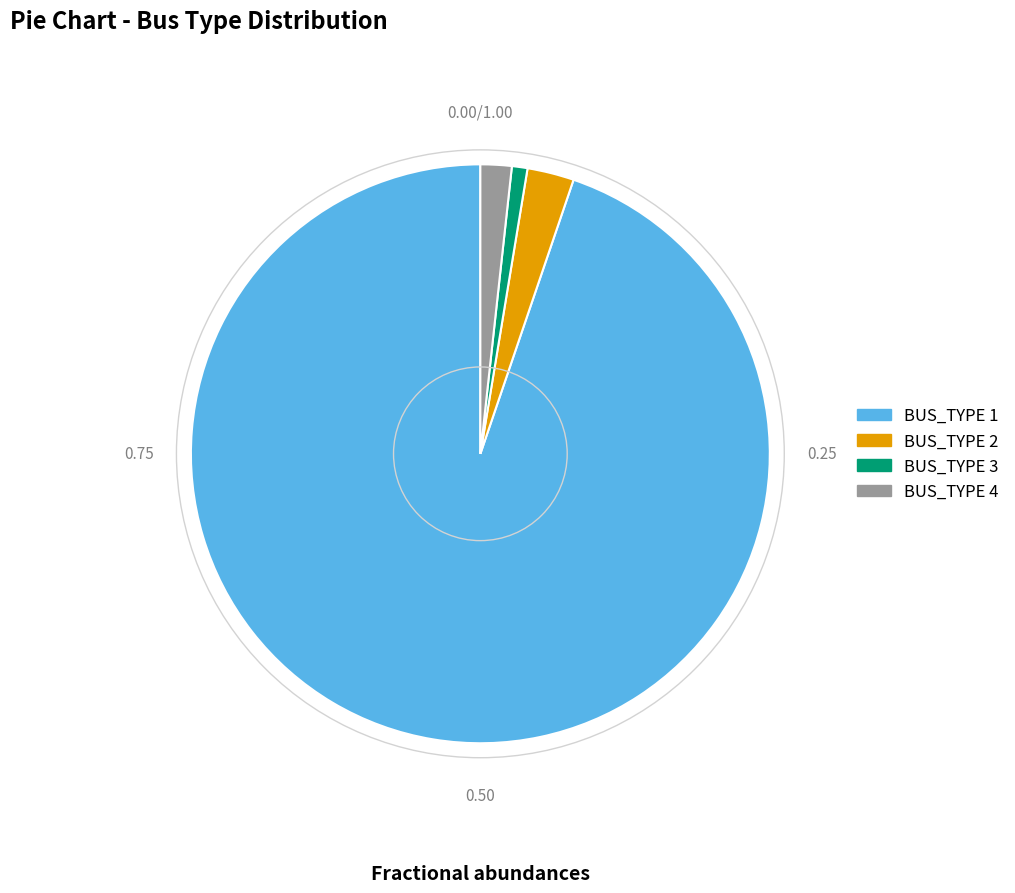

Count the number of slices in the pie.

4